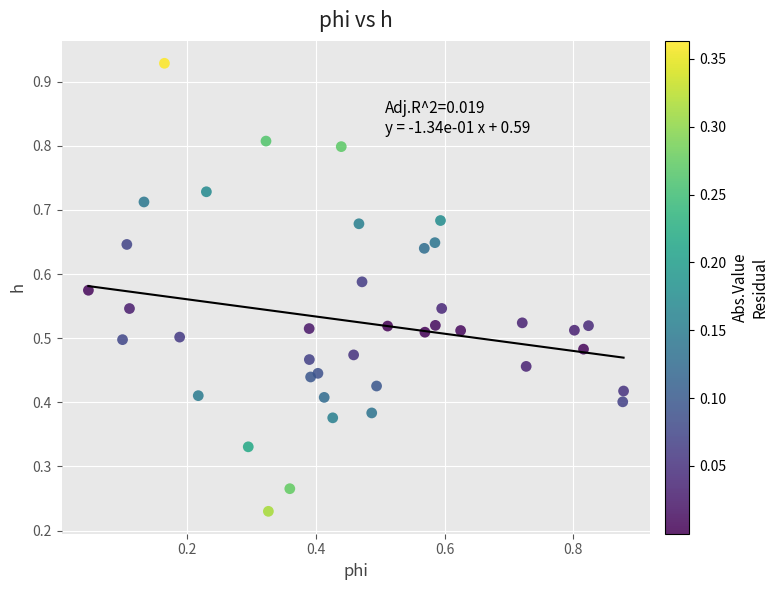

What is the range of X values (max minus min)?

0.8